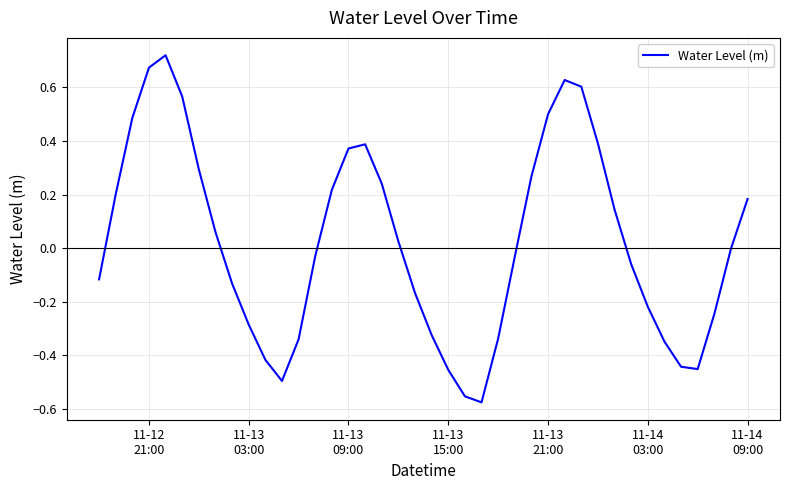

True or false: there are more than 0 points higher than both neighbors.

True